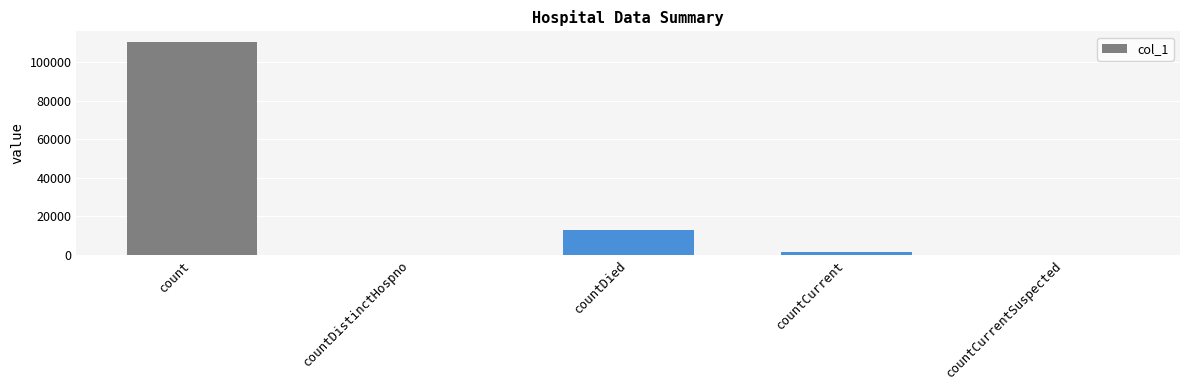

The value at countDied is 3386. True or false?

False